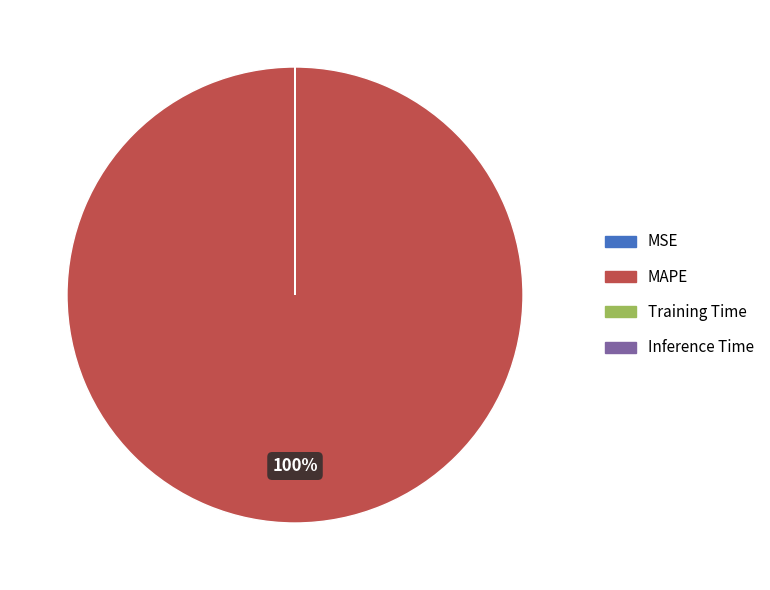

Which category has the biggest portion of the pie?

MAPE